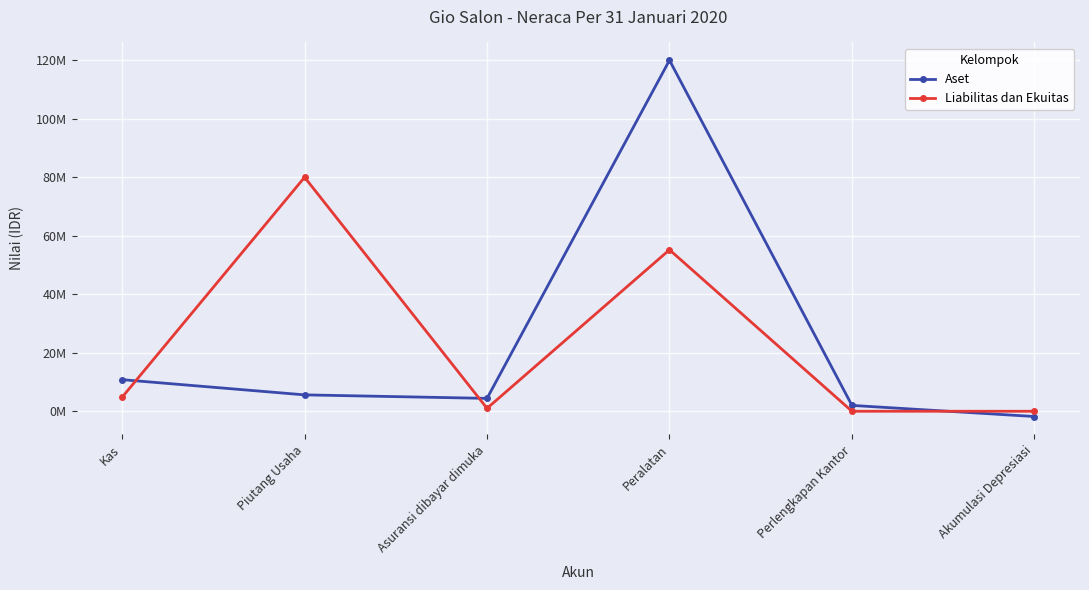

True or false: Aset and Liabilitas dan Ekuitas cross at least once.

True